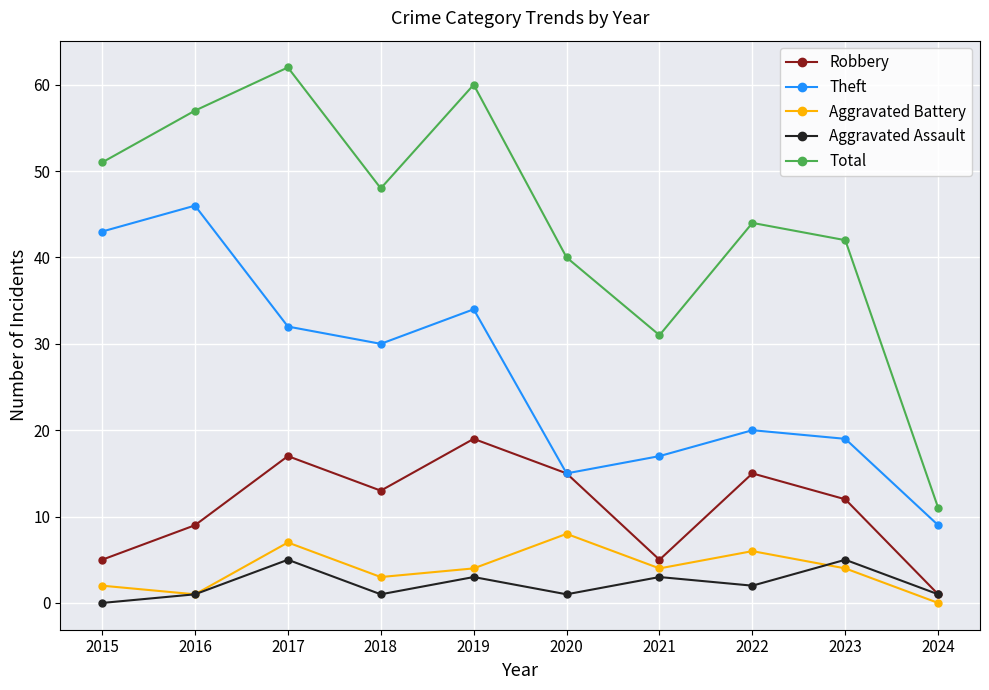

What is the value of the Total point at the 5th from the left?

60